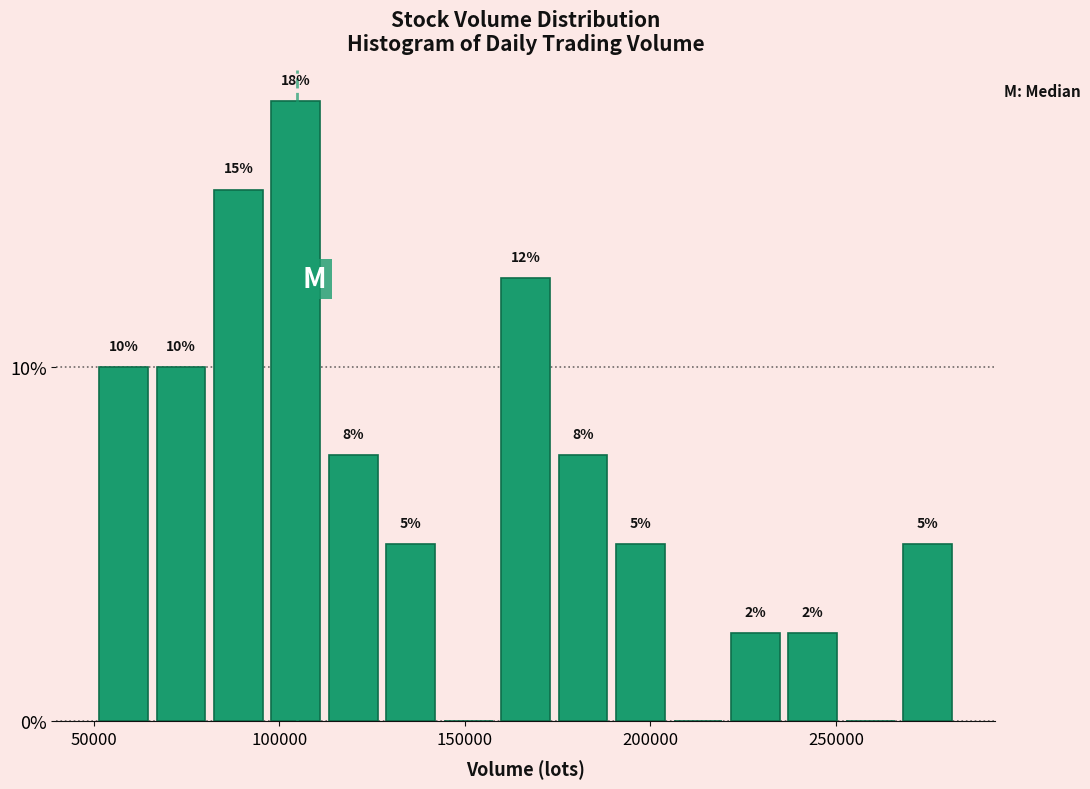

Around what value on the x-axis is the tallest bar? Give the approximate position of its centre, as read against the axis.

105000